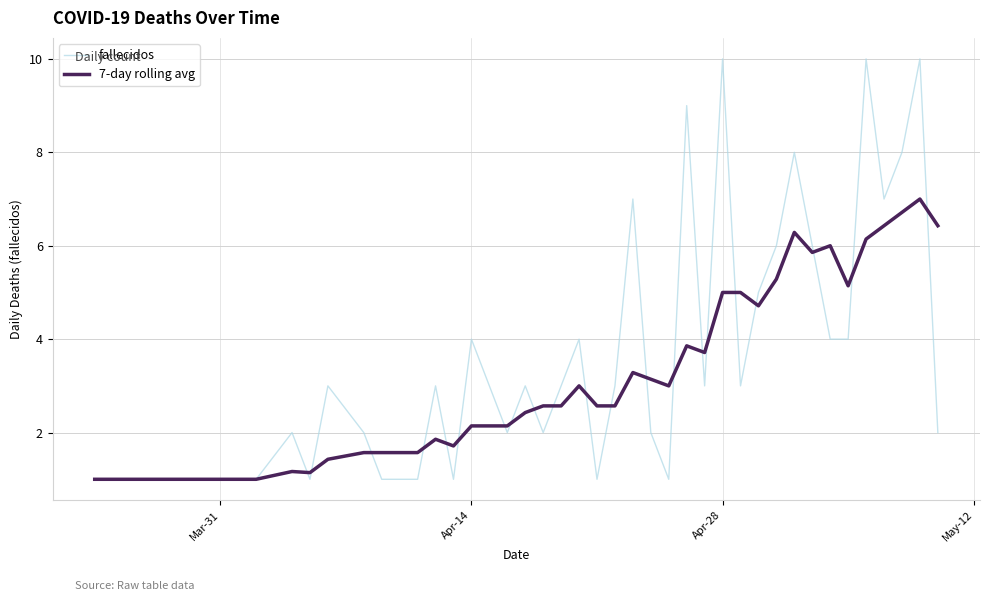

Which series has the largest range (max minus min)?

fallecidos